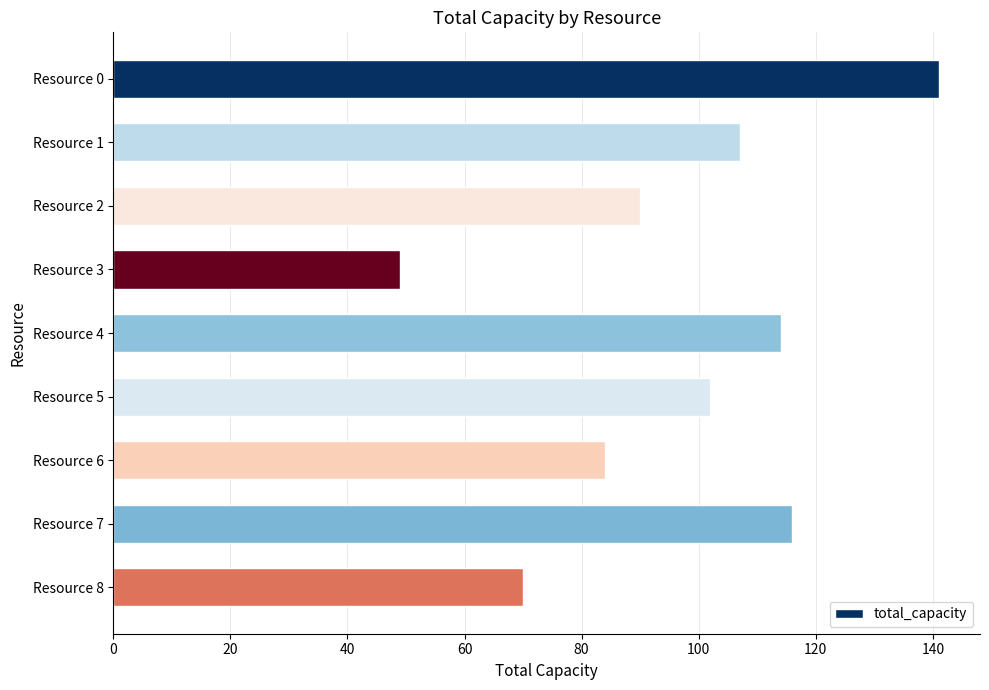

Reading top to bottom, extract all data points from this chart.

Resource 0=141	Resource 1=107	Resource 2=90	Resource 3=49	Resource 4=114	Resource 5=102	Resource 6=84	Resource 7=116	Resource 8=70